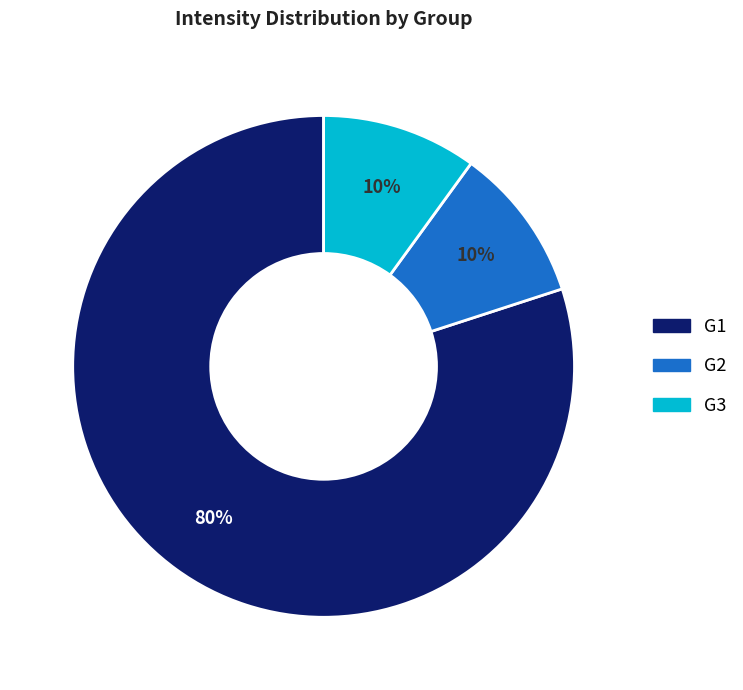

What is the ratio of the value at G3 to the value at G1?

0.1